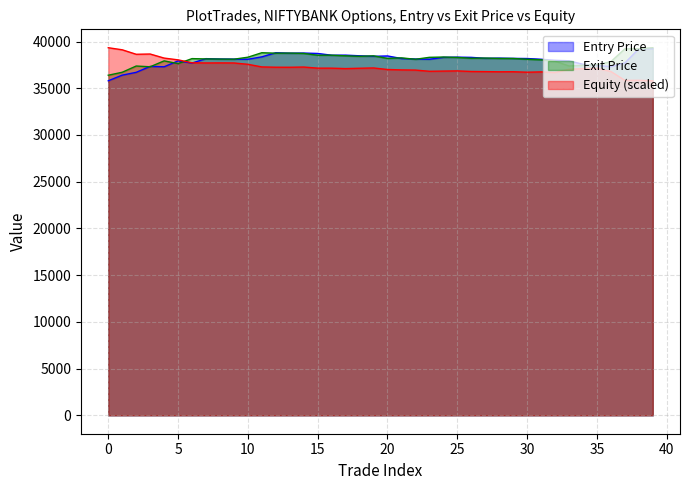

What is the average value of the Equity series?

37237.7